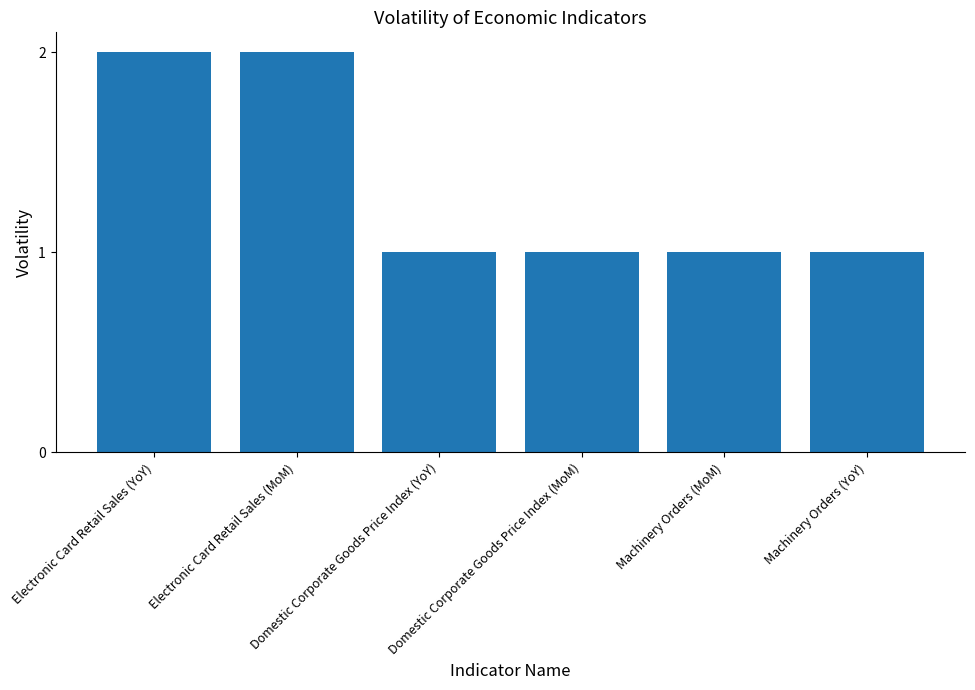

What is the maximum value shown in the chart?

2